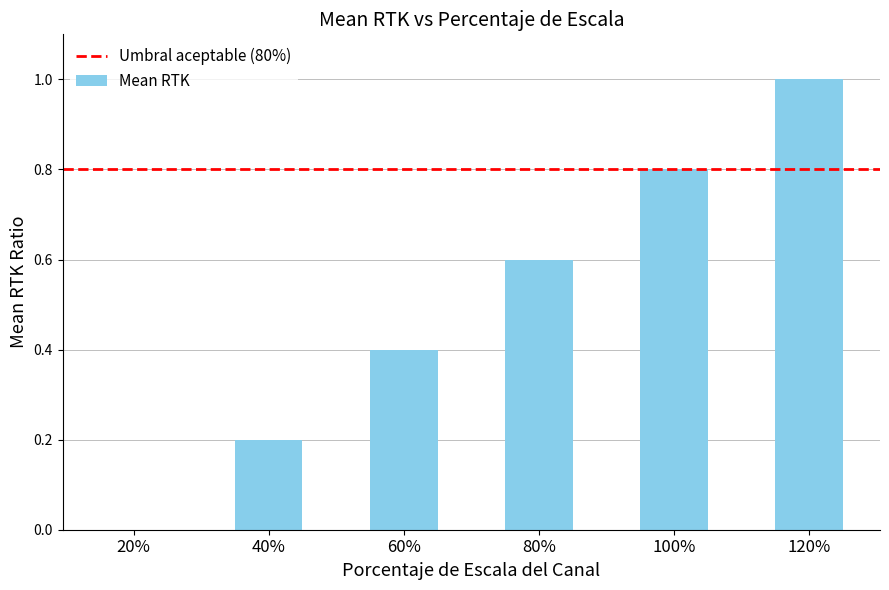

What is the sum of the values at 20% and 80%?

0.6